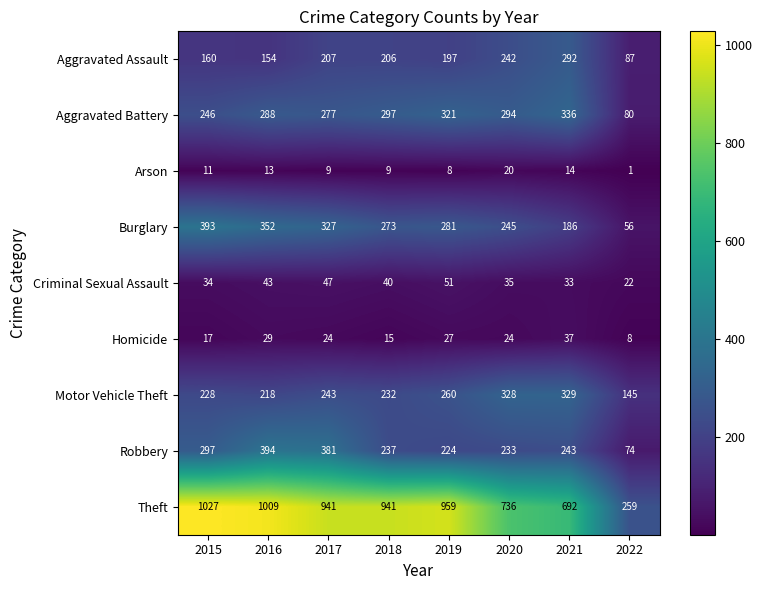

What is the difference between the highest and lowest values at 2020?

716